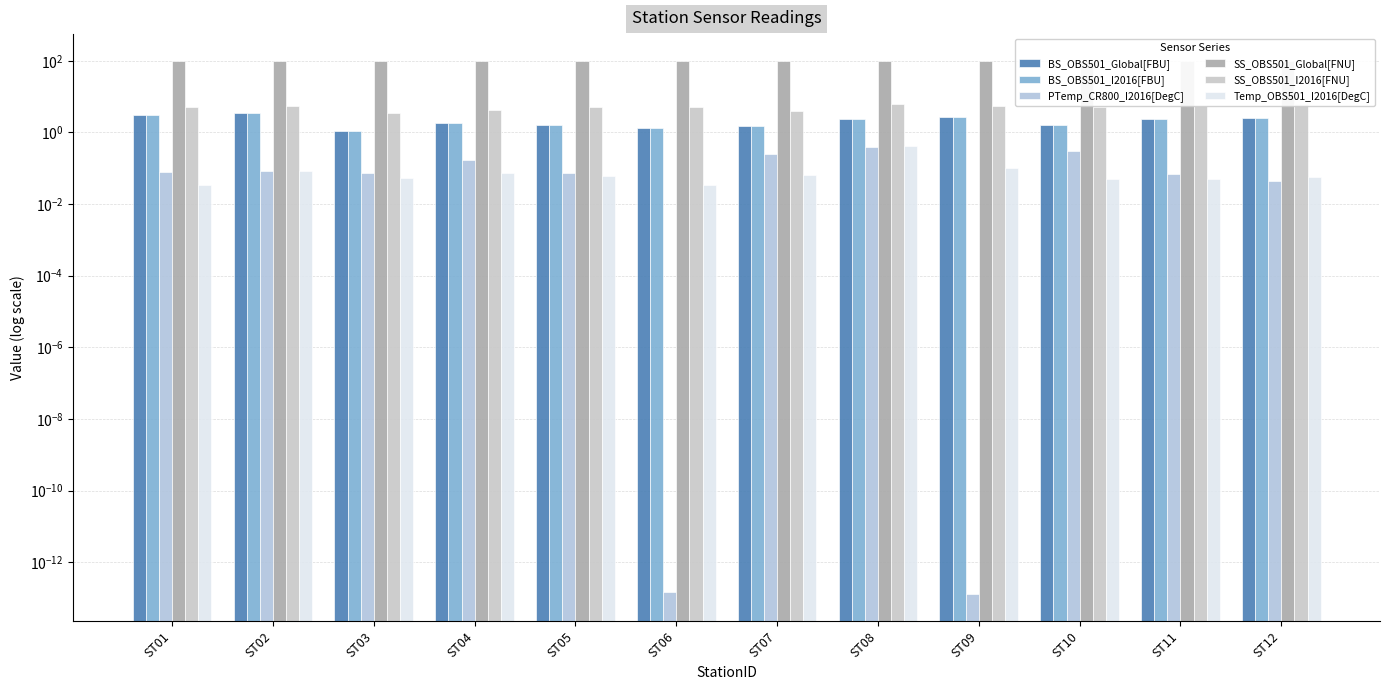

Reading left to right, what are all the values shown in this chart?

BS_OBS501_Global[FBU]: ST01=3.1	ST02=3.4	ST03=1.1	ST04=1.8	ST05=1.6	ST06=1.3	ST07=1.5	ST08=2.4	ST09=2.7	ST10=1.7	ST11=2.4	ST12=2.6
BS_OBS501_I2016[FBU]: ST01=3.1	ST02=3.4	ST03=1.1	ST04=1.8	ST05=1.6	ST06=1.3	ST07=1.5	ST08=2.4	ST09=2.7	ST10=1.7	ST11=2.4	ST12=2.6
PTemp_CR800_I2016[DegC]: ST01=0.1	ST02=0.1	ST03=0.1	ST04=0.2	ST05=0.1	ST06=0.0	ST07=0.3	ST08=0.4	ST09=0.0	ST10=0.3	ST11=0.1	ST12=0.0
SS_OBS501_Global[FNU]: ST01=100.3	ST02=100.3	ST03=100.1	ST04=100.2	ST05=100.3	ST06=100.3	ST07=100.2	ST08=100.4	ST09=100.3	ST10=100.2	ST11=100.3	ST12=100.4
SS_OBS501_I2016[FNU]: ST01=5.0	ST02=5.5	ST03=3.5	ST04=4.2	ST05=5.0	ST06=5.1	ST07=4.0	ST08=6.1	ST09=5.4	ST10=5.0	ST11=5.5	ST12=6.3
Temp_OBS501_I2016[DegC]: ST01=0.0	ST02=0.1	ST03=0.1	ST04=0.1	ST05=0.1	ST06=0.0	ST07=0.1	ST08=0.4	ST09=0.1	ST10=0.0	ST11=0.1	ST12=0.1